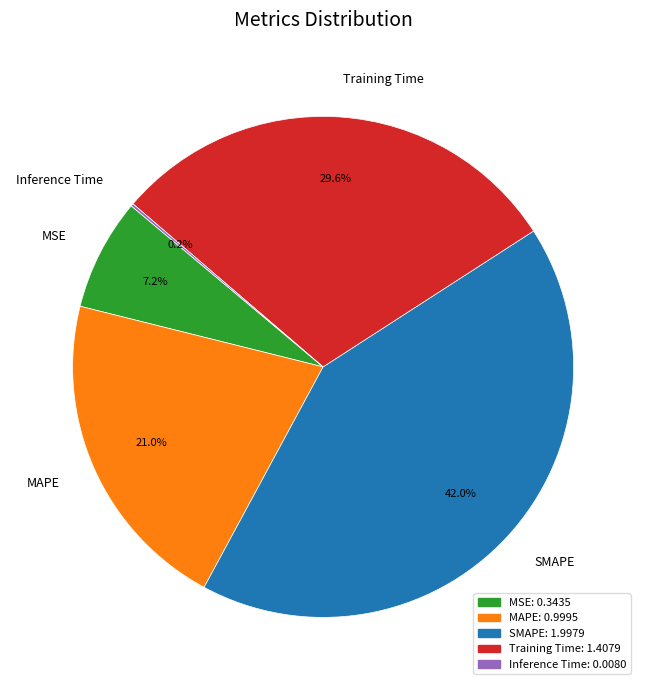

Do MSE and SMAPE together represent more than half of the pie?

No